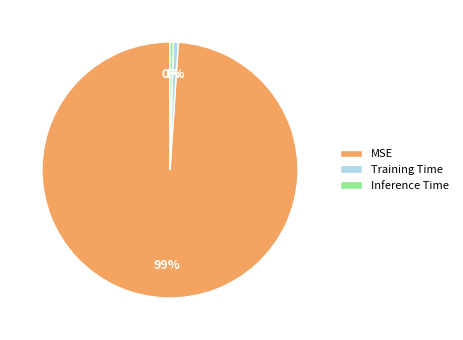

Which has a higher value, MSE or Inference Time?

MSE